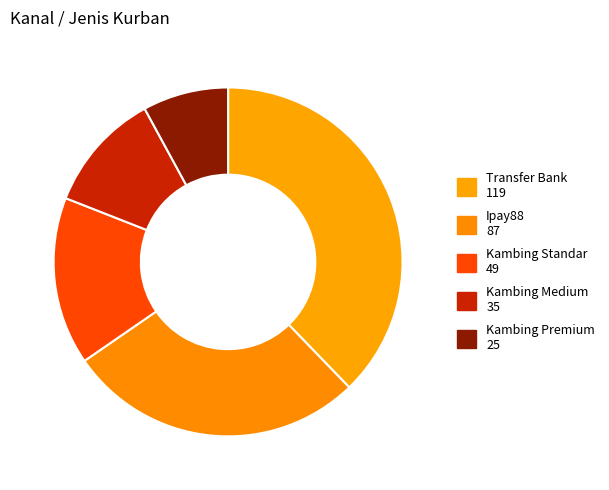

Count the number of slices in the pie.

5